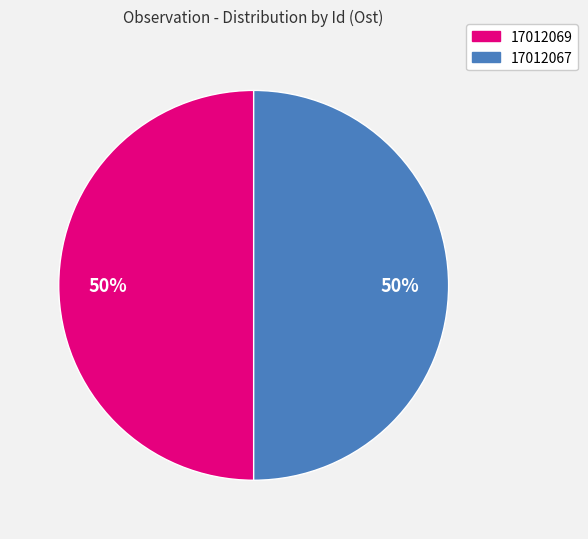

True or false: 17012067 accounts for 57% of the total.

False